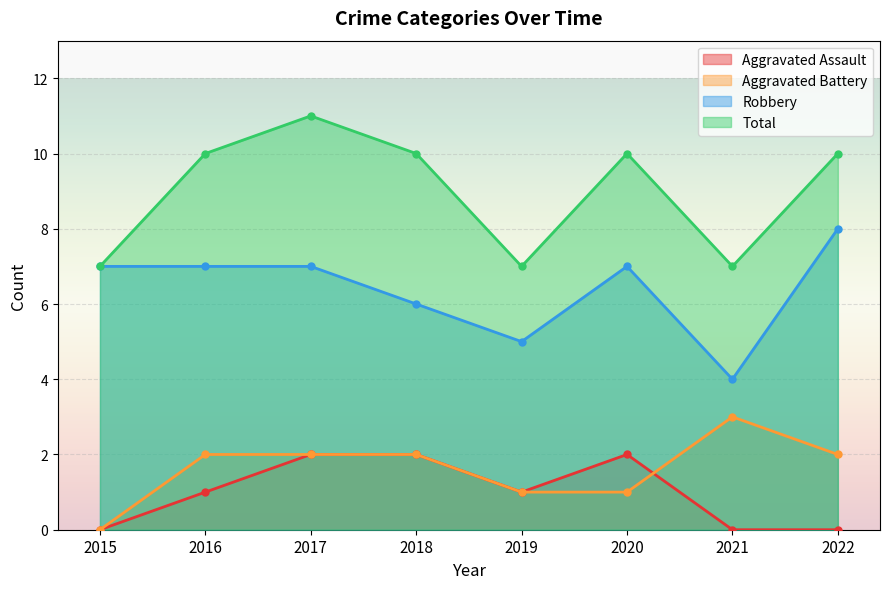

The value of Total at 2019 is 12. True or false?

False